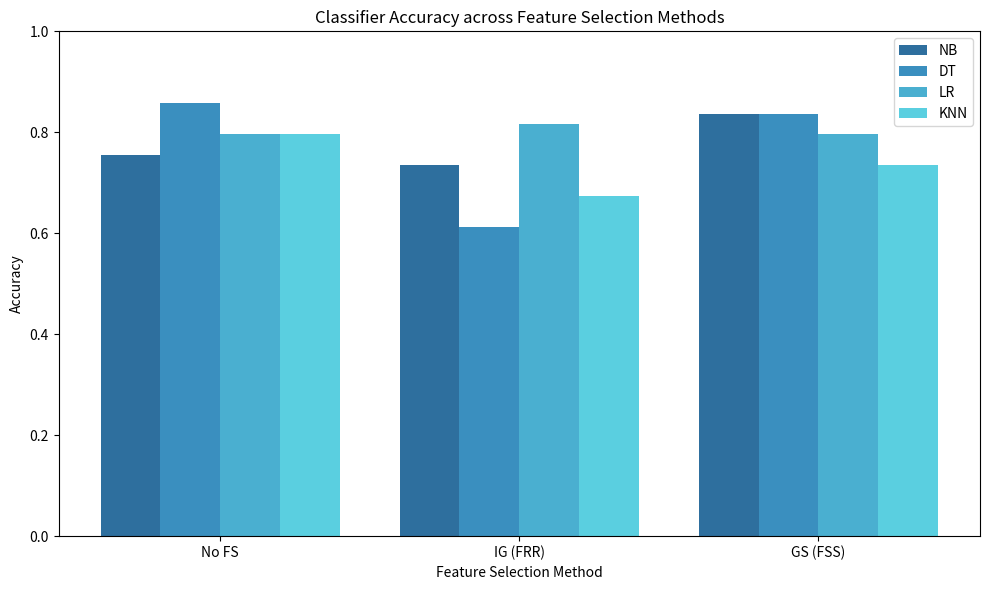

Reading left to right, extract all data points from this chart.

NB: 0.8	0.7	0.8
DT: 0.9	0.6	0.8
LR: 0.8	0.8	0.8
KNN: 0.8	0.7	0.7